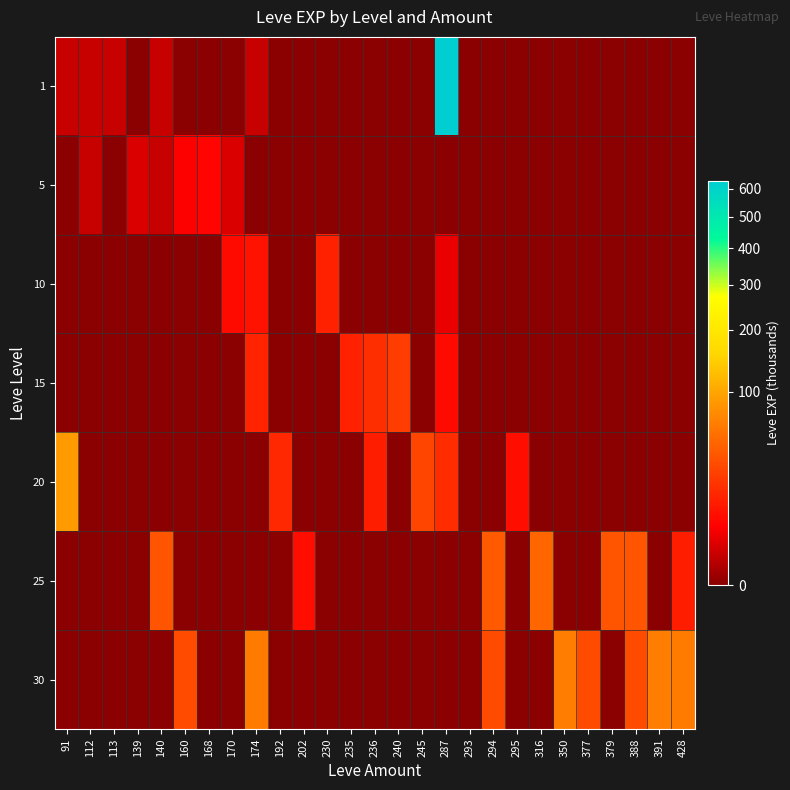

Reading left to right, what are all the values shown in this chart?

1: 91=1	112=1	113=1	139=0	140=1	160=0	168=0	170=0	174=1	192=0	202=0	230=0	235=0	236=0	240=0	245=0	287=630	293=0	294=0	295=0	316=0	350=0	377=0	379=0	388=0	391=0	428=0
5: 91=0	112=1	113=0	139=2	140=1	160=5	168=6	170=2	174=0	192=0	202=0	230=0	235=0	236=0	240=0	245=0	287=0	293=0	294=0	295=0	316=0	350=0	377=0	379=0	388=0	391=0	428=0
10: 91=0	112=0	113=0	139=0	140=0	160=0	168=0	170=7	174=9	192=0	202=0	230=13	235=0	236=0	240=0	245=0	287=3	293=0	294=0	295=0	316=0	350=0	377=0	379=0	388=0	391=0	428=0
15: 91=0	112=0	113=0	139=0	140=0	160=0	168=0	170=0	174=14	192=0	202=0	230=0	235=13	236=18	240=24	245=0	287=7	293=0	294=0	295=0	316=0	350=0	377=0	379=0	388=0	391=0	428=0
20: 91=91	112=0	113=0	139=0	140=0	160=0	168=0	170=0	174=0	192=16	202=0	230=0	235=0	236=12	240=0	245=28	287=17	293=0	294=0	295=8	316=0	350=0	377=0	379=0	388=0	391=0	428=0
25: 91=0	112=0	113=0	139=0	140=36	160=0	168=0	170=0	174=0	192=0	202=8	230=0	235=0	236=0	240=0	245=0	287=0	293=0	294=39	295=0	316=47	350=0	377=0	379=36	388=36	391=0	428=12
30: 91=0	112=0	113=0	139=0	140=0	160=31	168=0	170=0	174=62	192=0	202=0	230=0	235=0	236=0	240=0	245=0	287=0	293=0	294=31	295=0	316=0	350=64	377=31	379=0	388=31	391=64	428=62